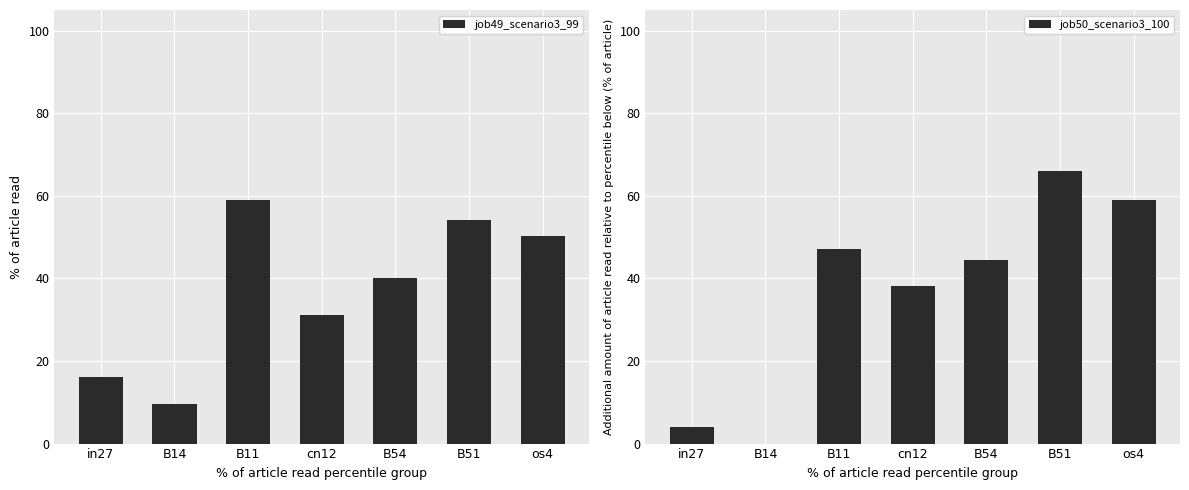

What is the difference between the highest and lowest values at in27?

0.1